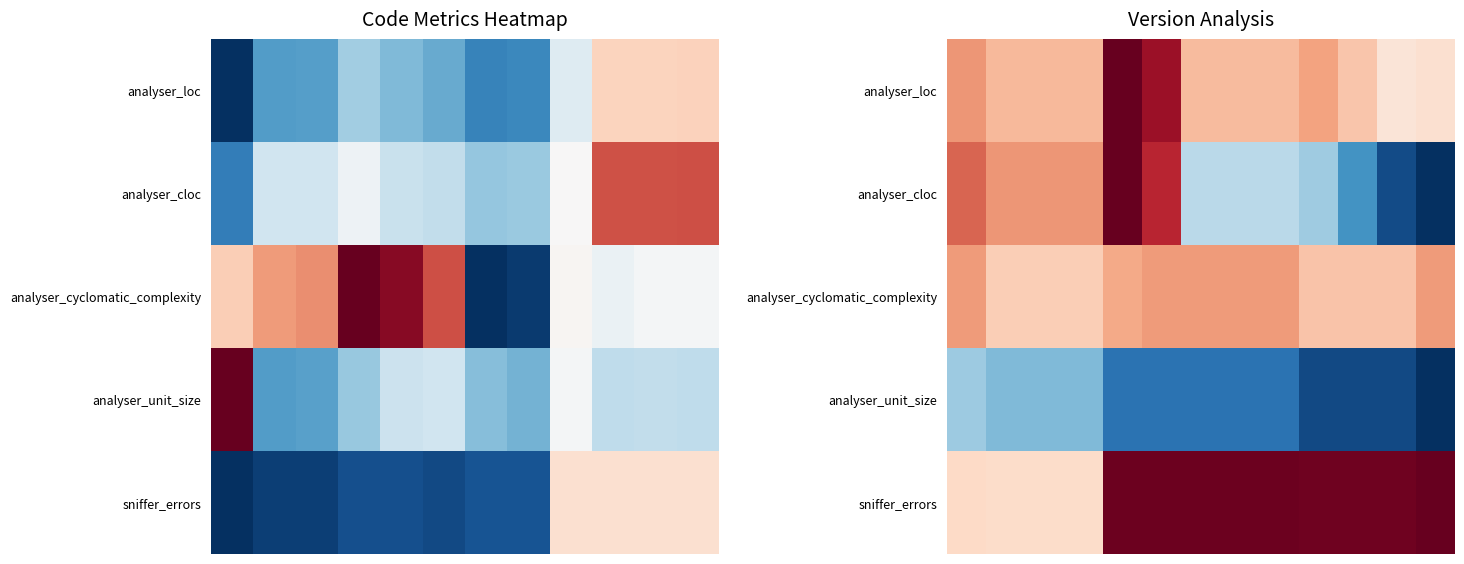

List the series in order of their peak value, lowest first.

analyser_unit_size, analyser_cyclomatic_complexity, analyser_loc, analyser_cloc, sniffer_errors